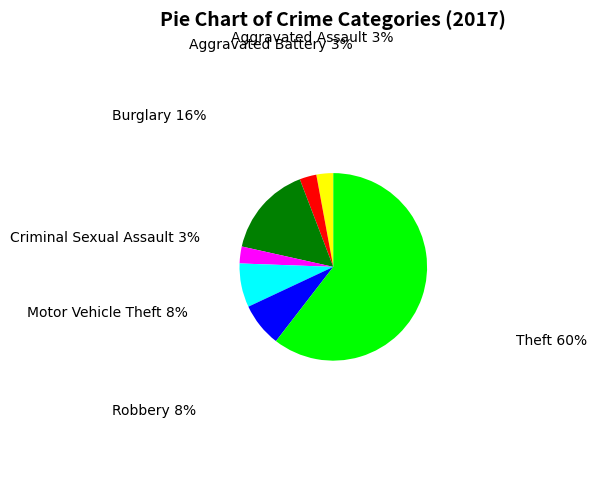

Is there a majority slice in this chart?

Yes